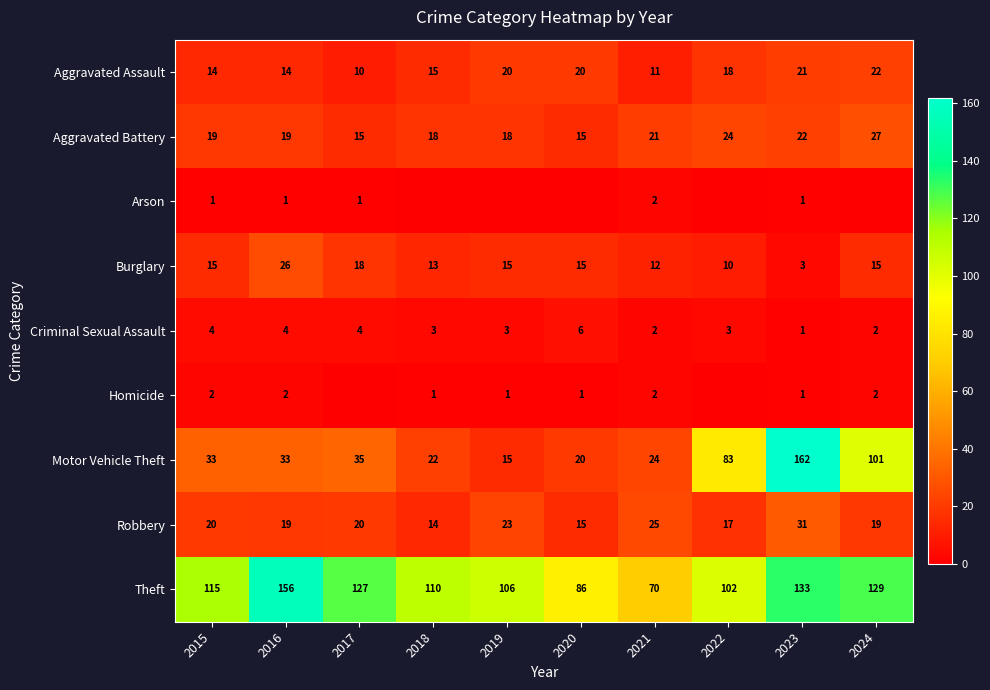

What is the total value across all series at 2023?

375